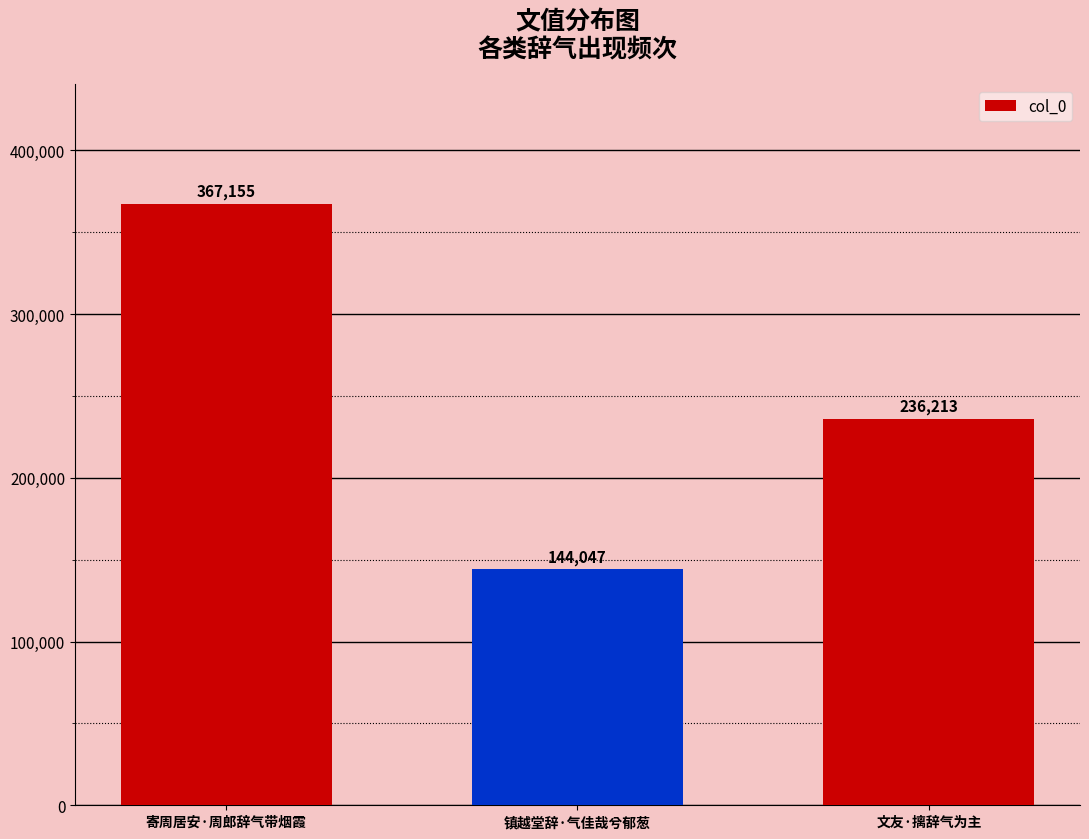

What is the difference between the values at 文友·摛辞气为主 and 镇越堂辞·气佳哉兮郁葱?

92166